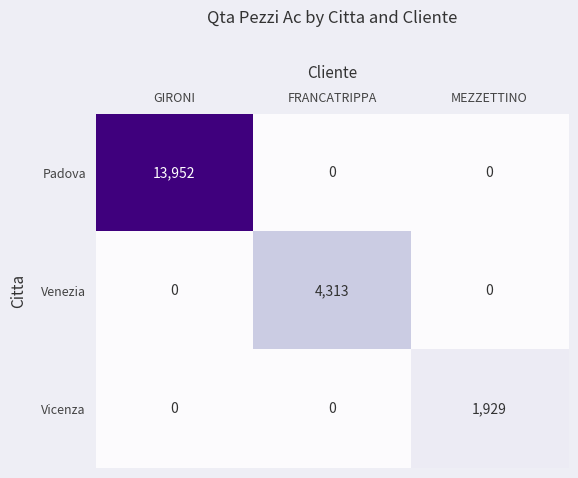

True or false: Venezia has a value of 1977 at FRANCATRIPPA.

False